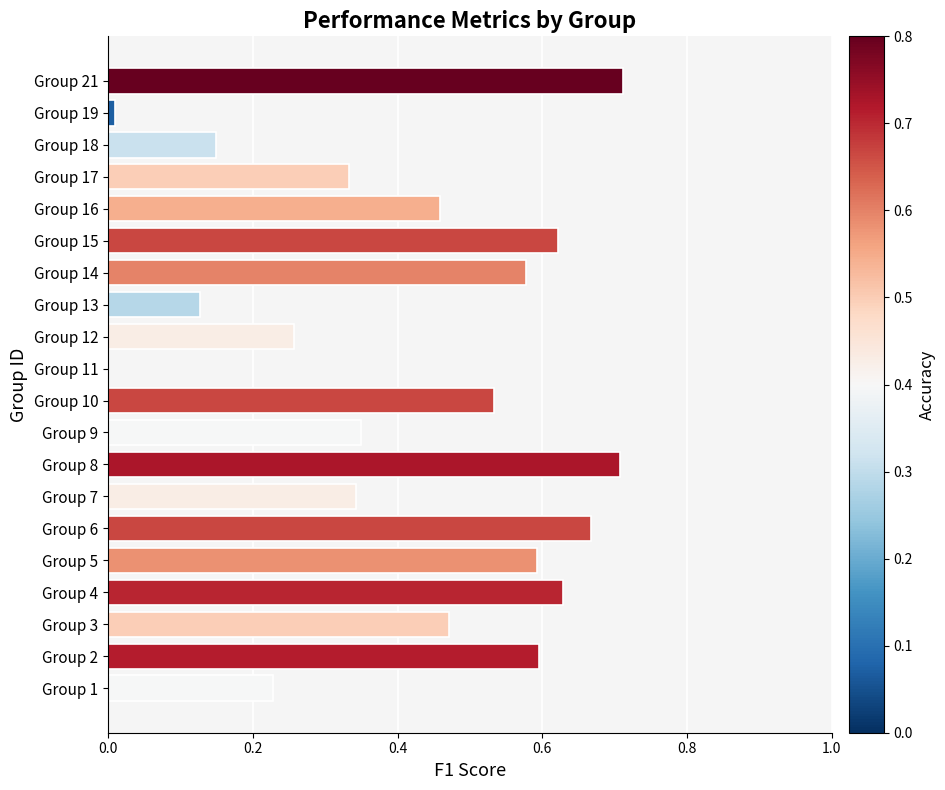

Which has a higher value, Group 21 or Group 4?

Group 21